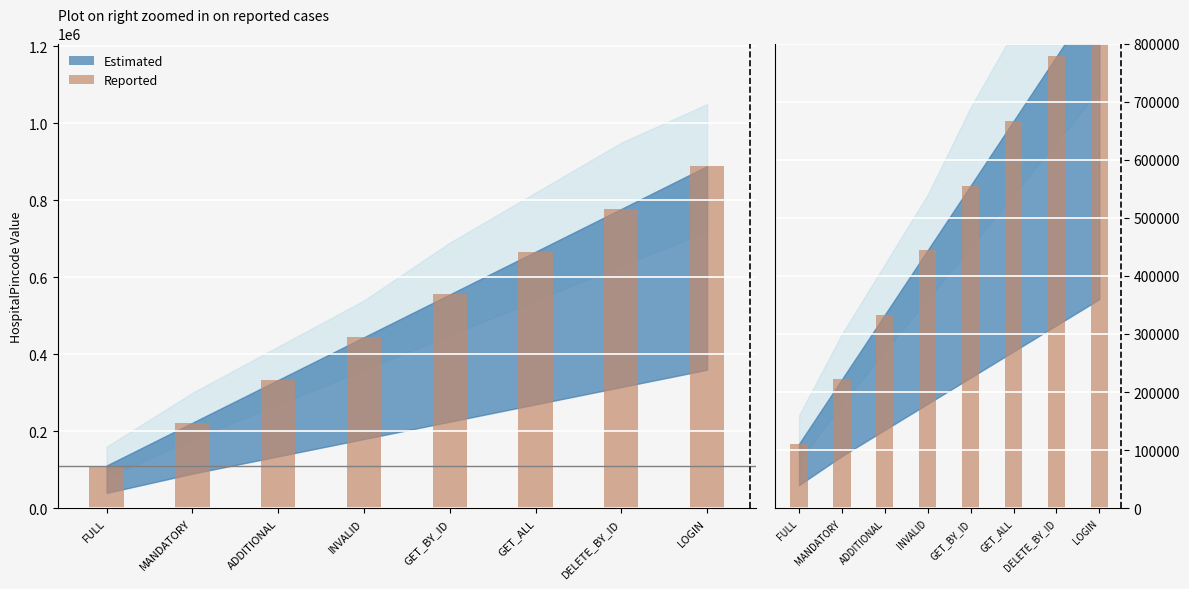

Rank the categories by value from lowest to highest.

FULL, MANDATORY, ADDITIONAL, INVALID, GET_BY_ID, GET_ALL, DELETE_BY_ID, LOGIN